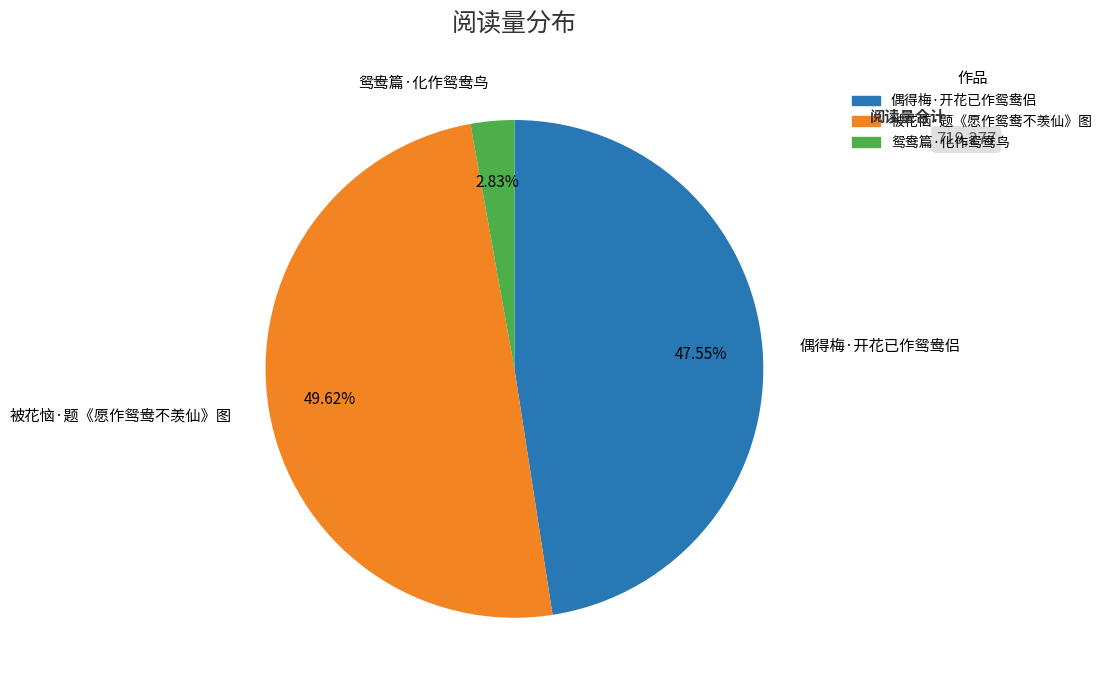

The 鸳鸯篇·化作鸳鸯鸟 slice represents 9% of the pie. True or false?

False